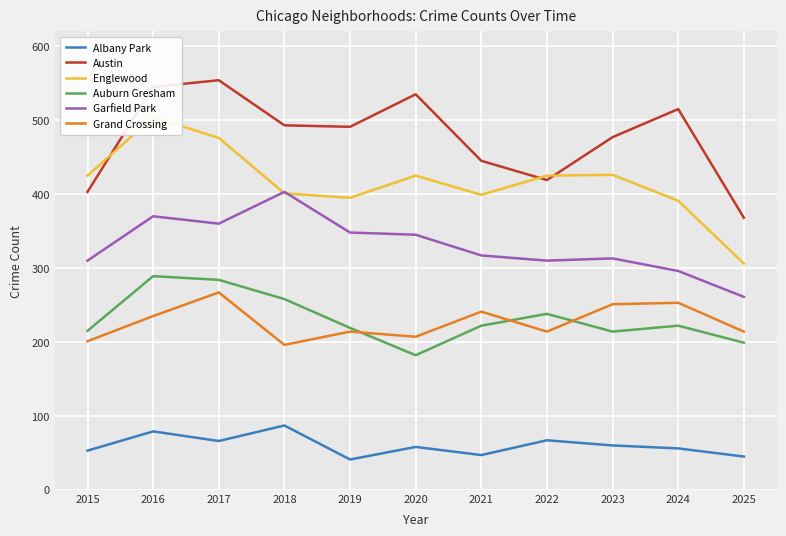

Where is the first local maximum for Albany Park?

2016